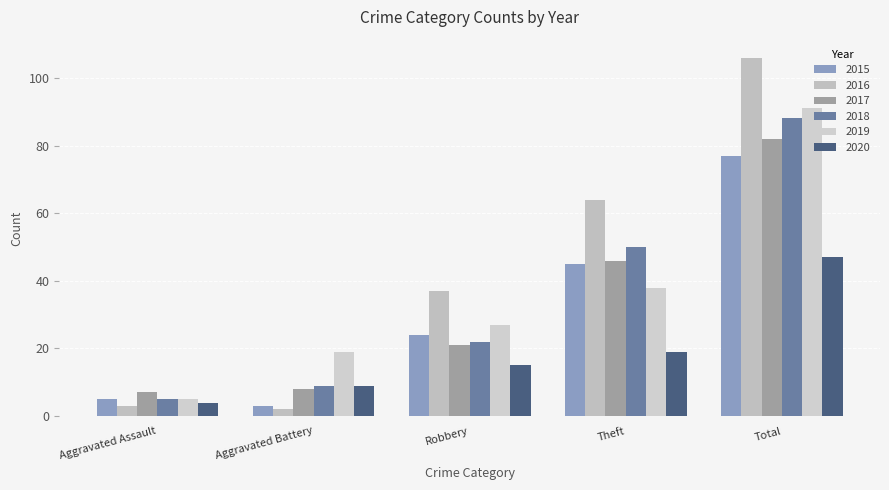

At which label does 2016 reach its minimum?

Aggravated Battery